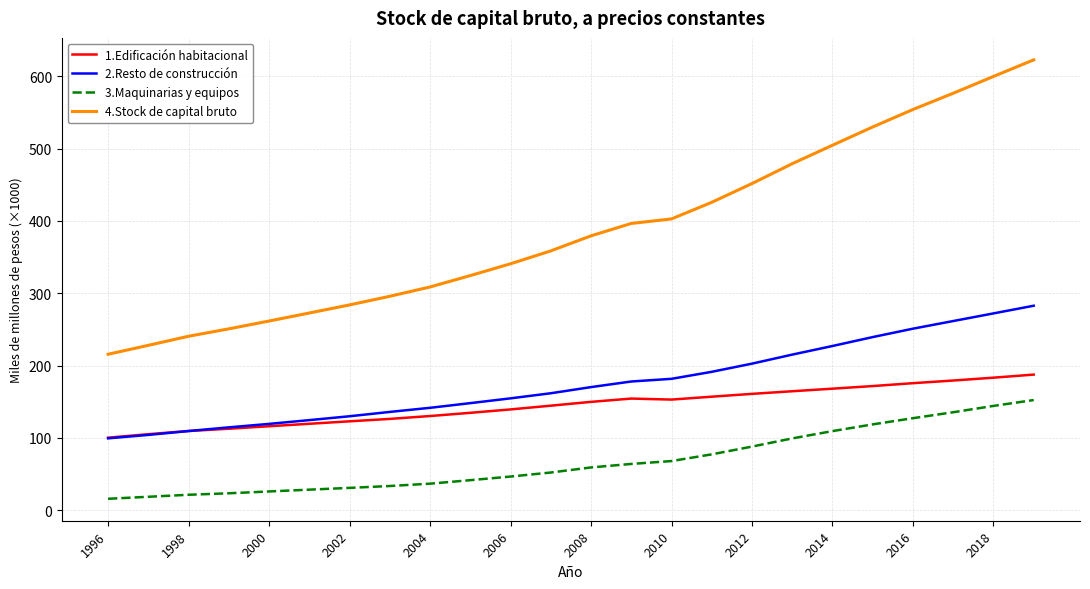

True or false: 3.Maquinarias y equipos has more than 1 points higher than both neighbors.

False